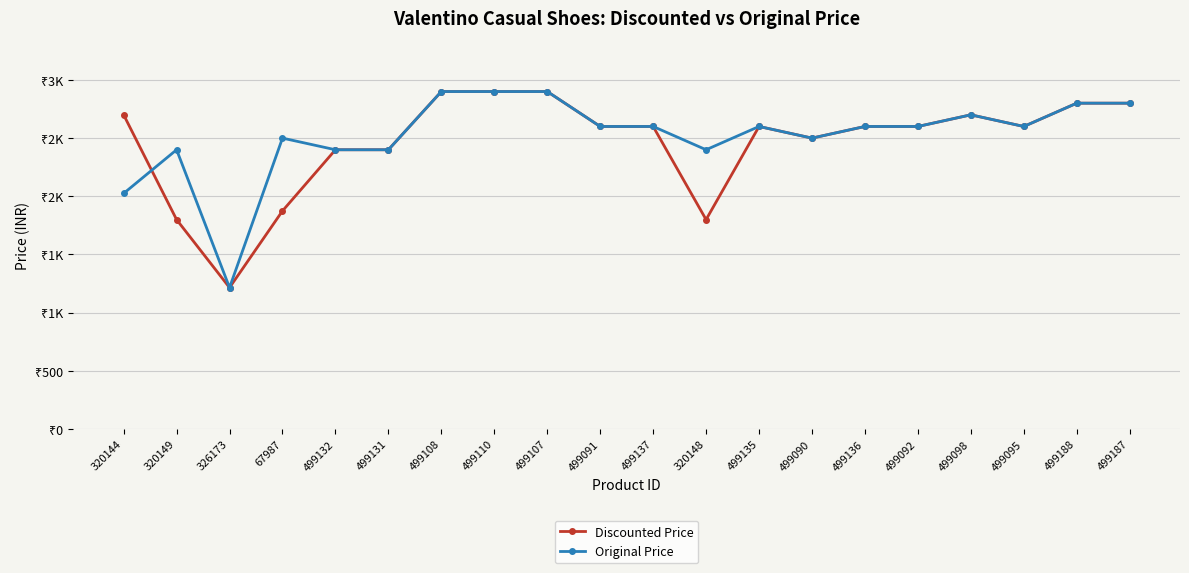

Does the chart have visible grid lines?

Yes